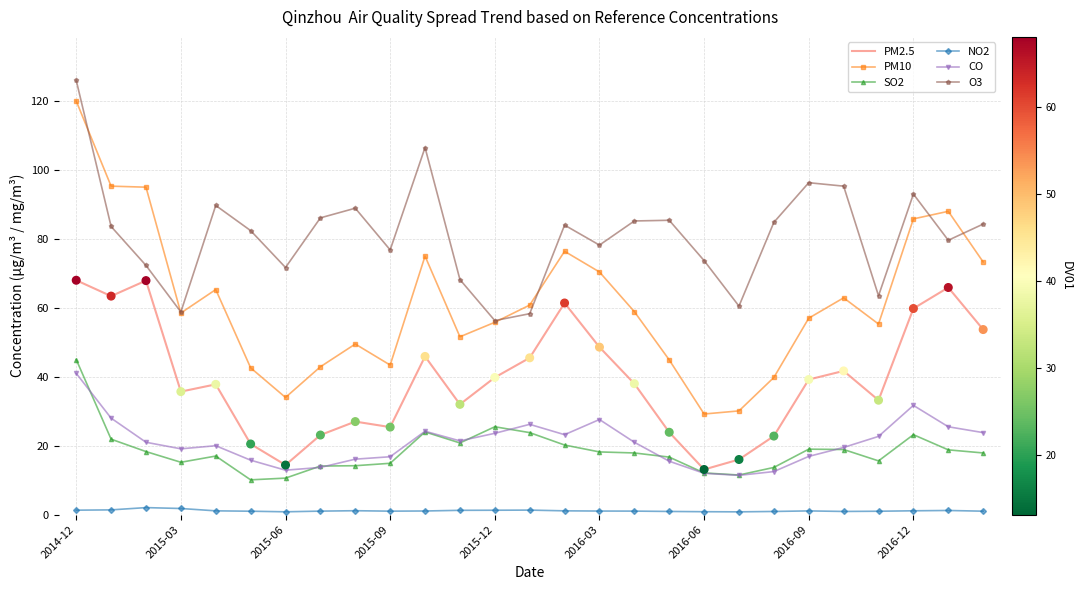

What is the highest value of the O3 series?

126.0